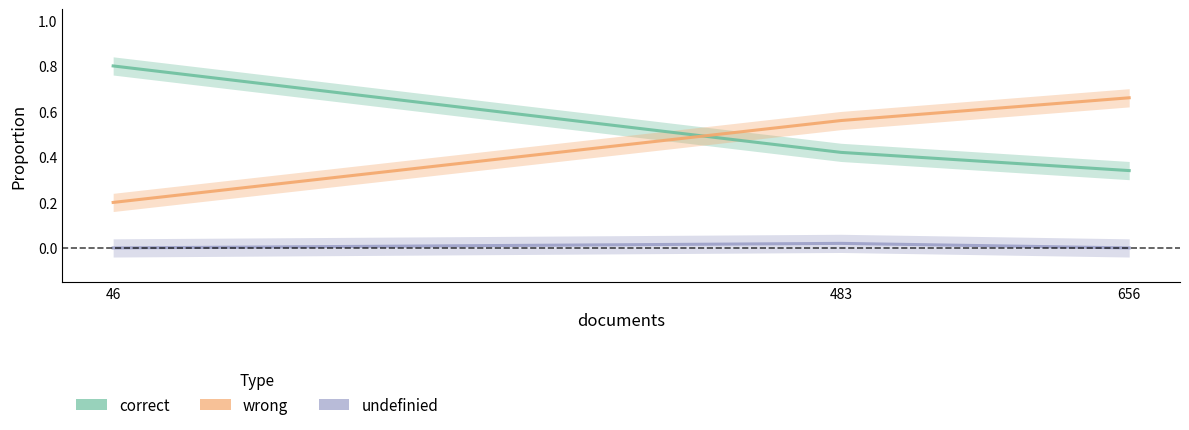

At how many categories does at least one series exceed 0?

3